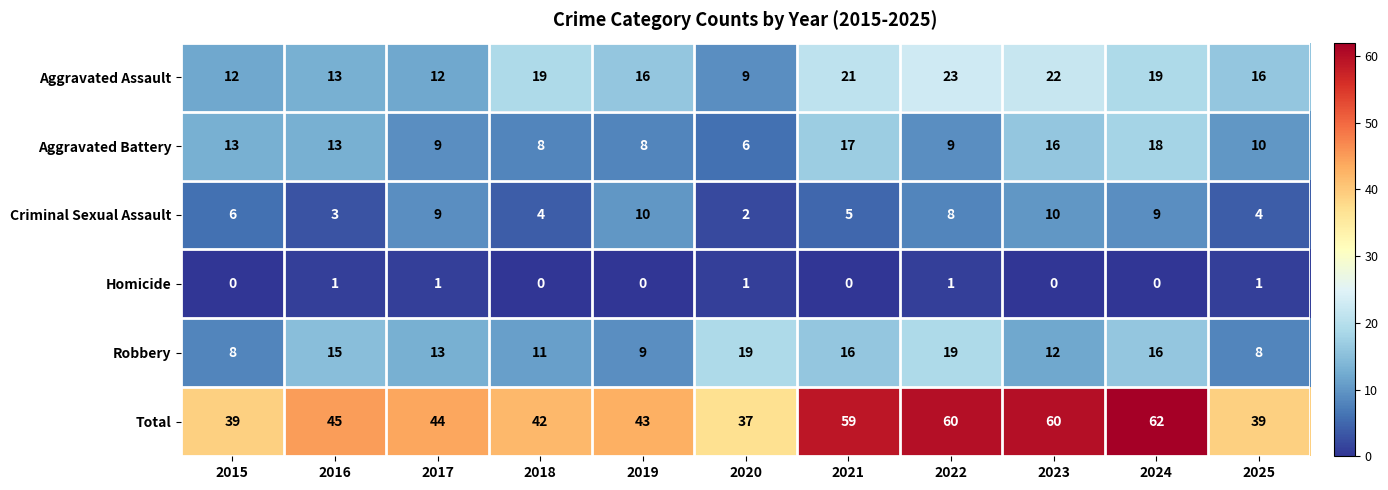

How many series are shown in this chart?

6